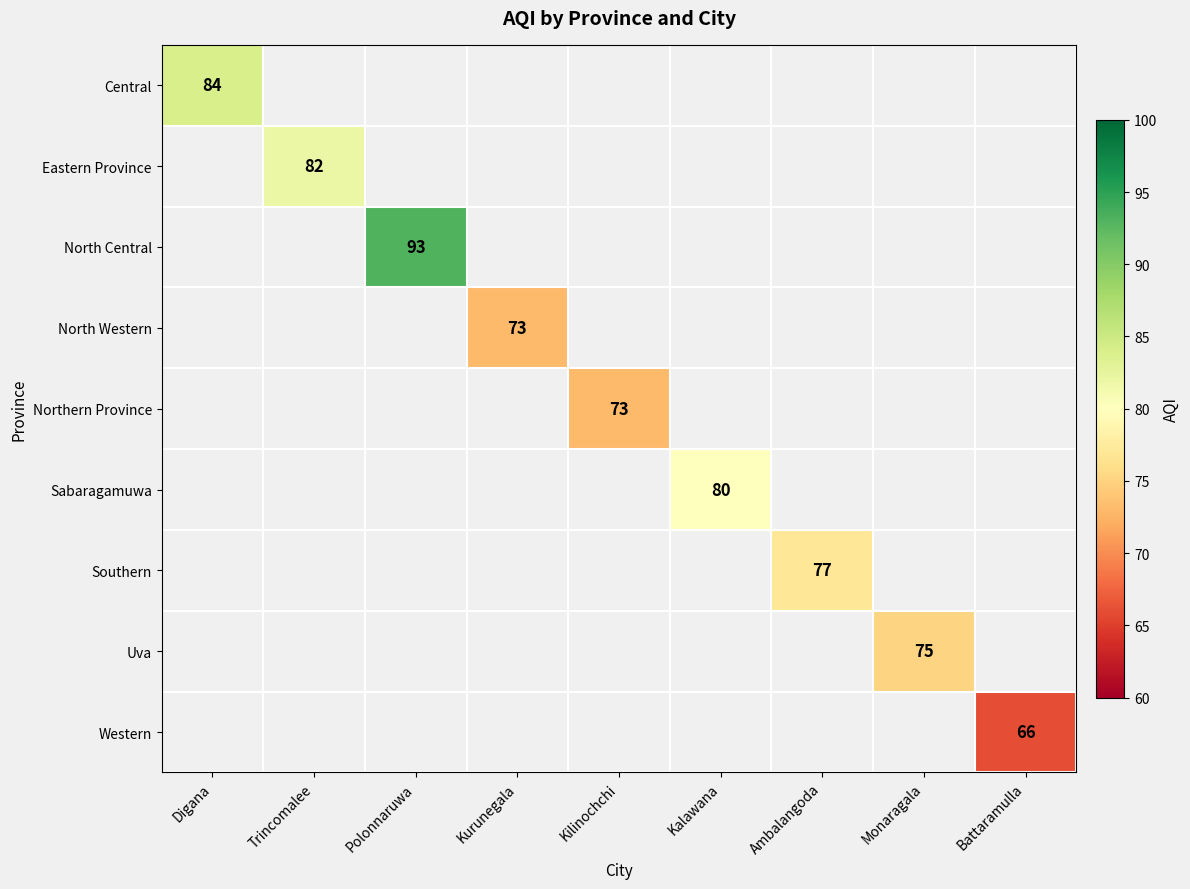

How many distinct data groups are displayed?

9